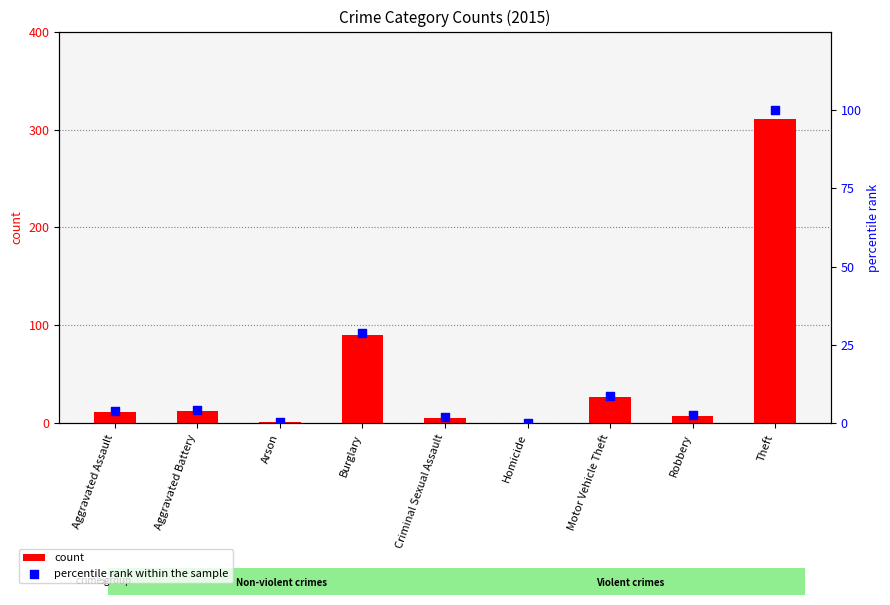

At which category is the sum across all series the highest?

Theft